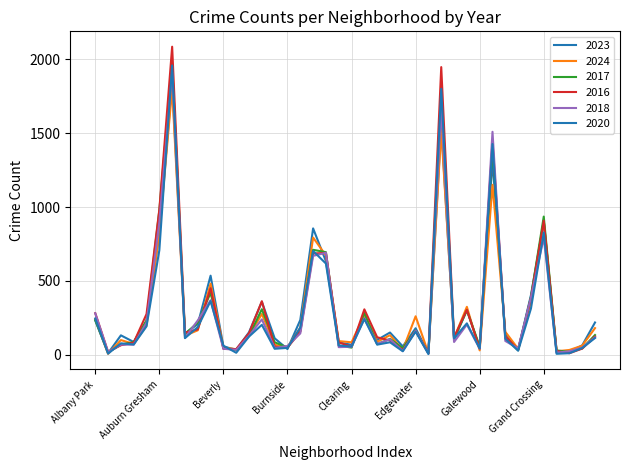

Rank the series by their maximum value, from lowest to highest.

2024, 2023, 2018, 2020, 2017, 2016